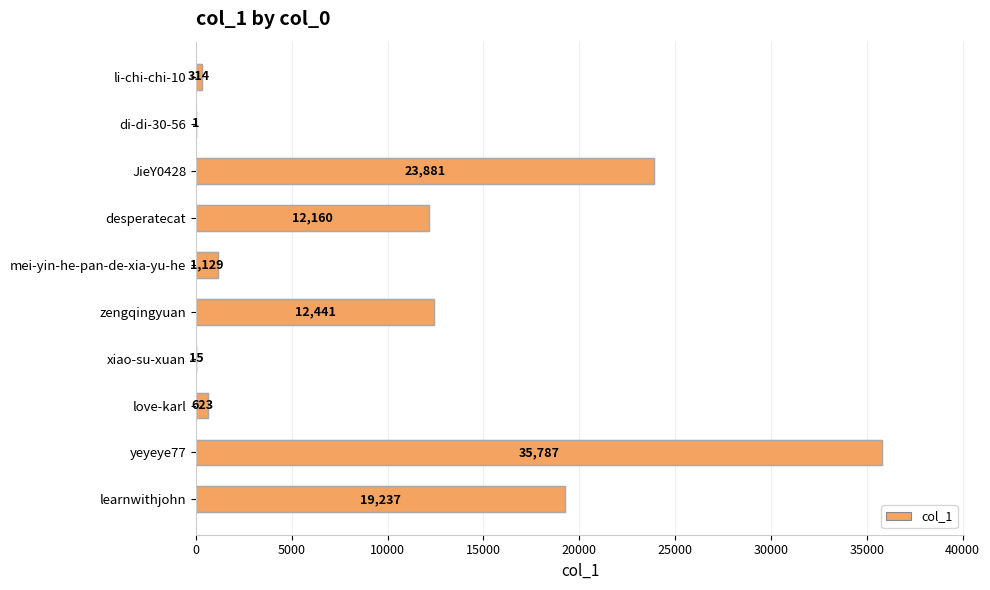

True or false: the data shows 623 at love-karl.

True